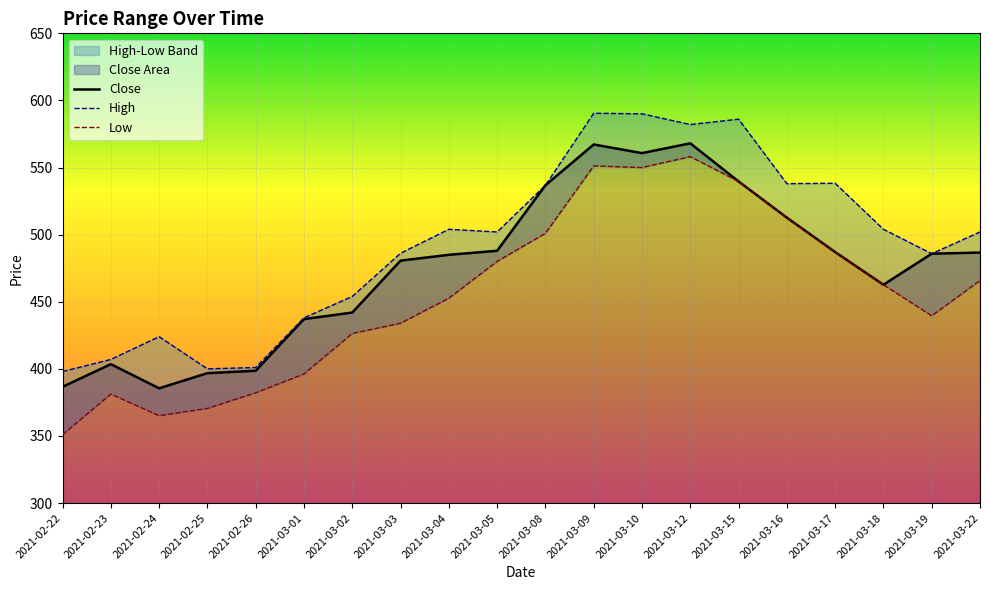

What is the difference between the maximum and minimum values in the Low series?

207.1